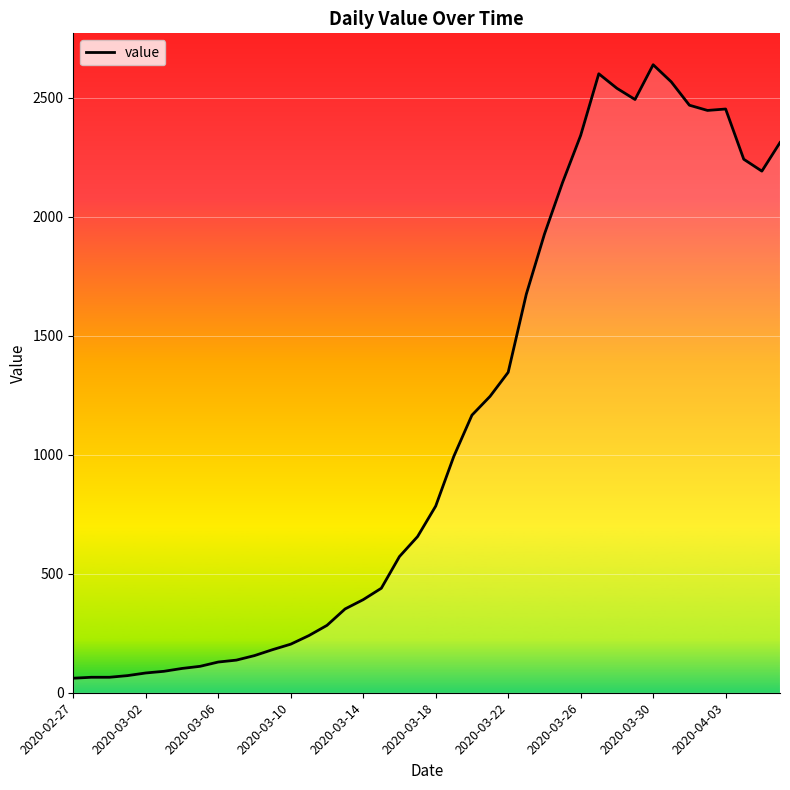

What is the greatest value displayed?

2638